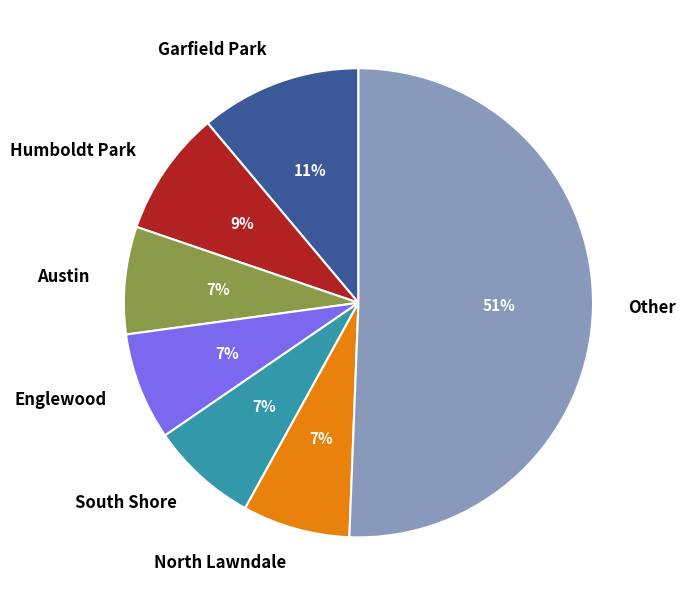

To the nearest percent, what is the average slice percentage?

14%